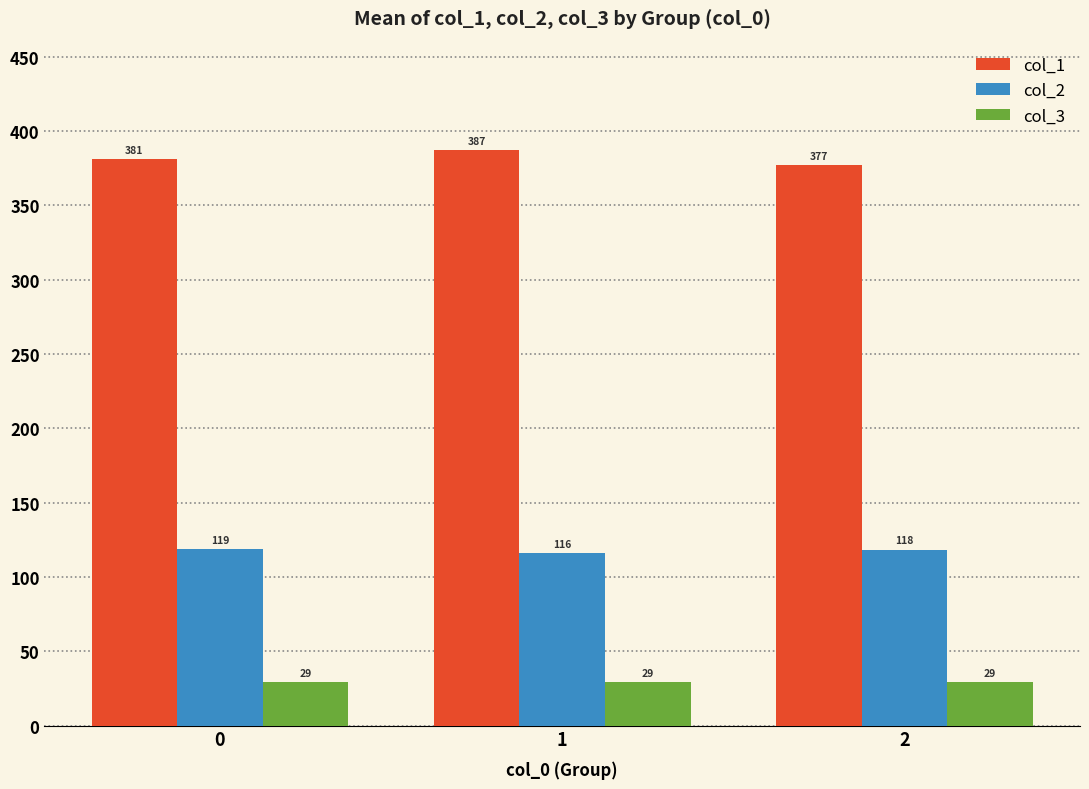

Count the number of data series in this chart.

3